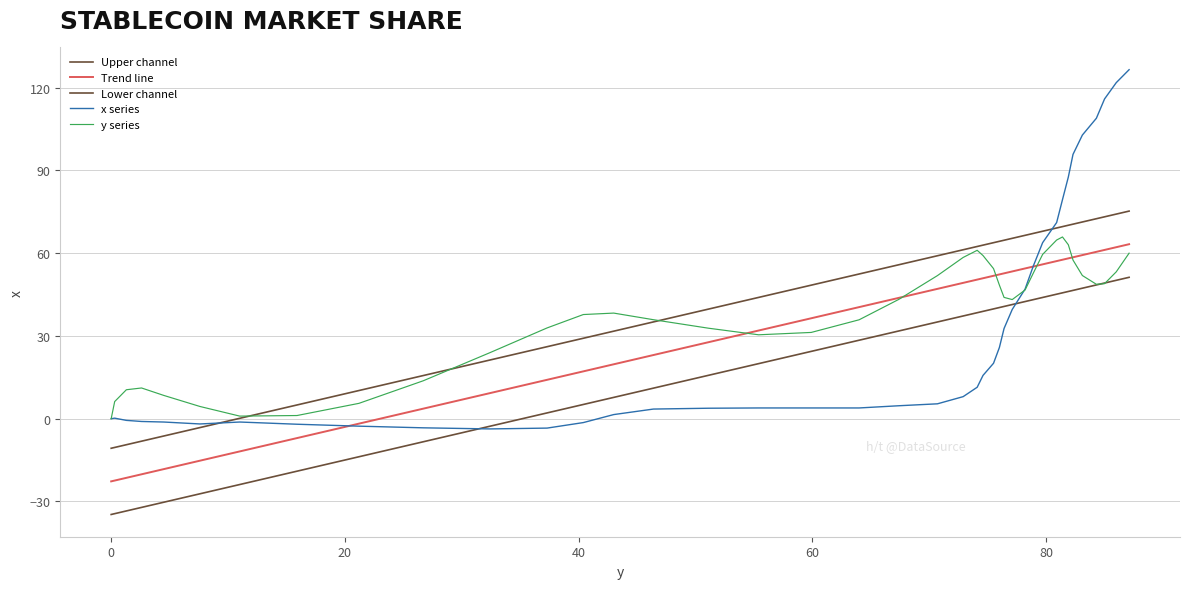

Is this an area chart (filled region under the line)?

No